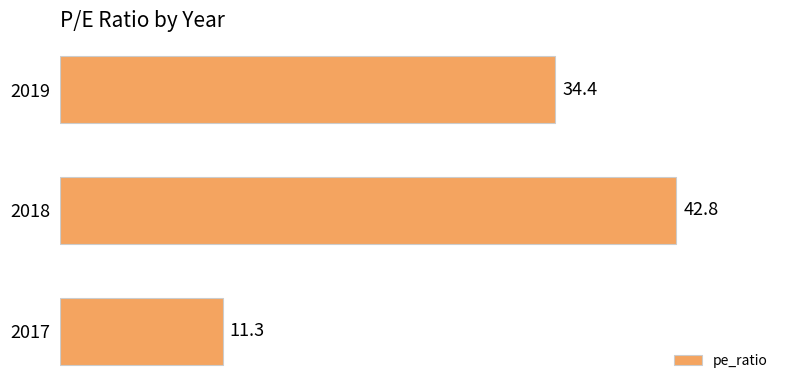

The chart shows a value of 34.4 at 2019. True or false?

True